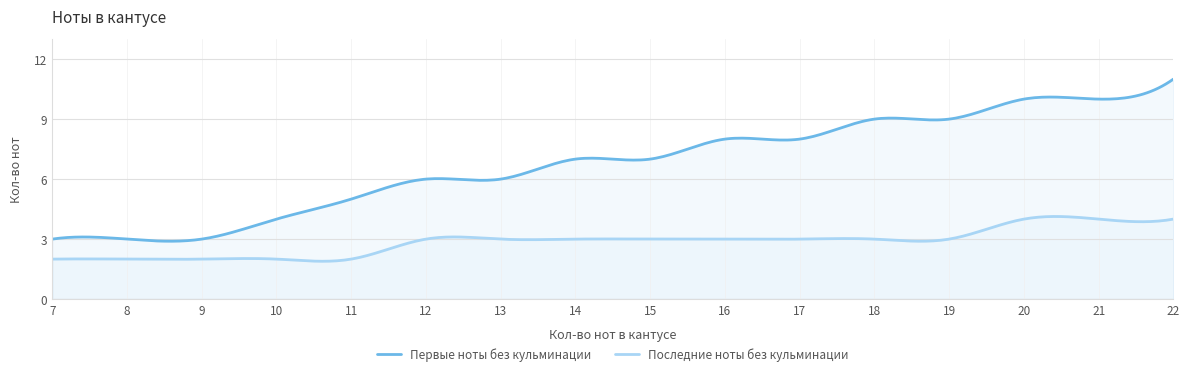

True or false: Первые ноты без кульминации and Последние ноты без кульминации intersect in this chart.

False